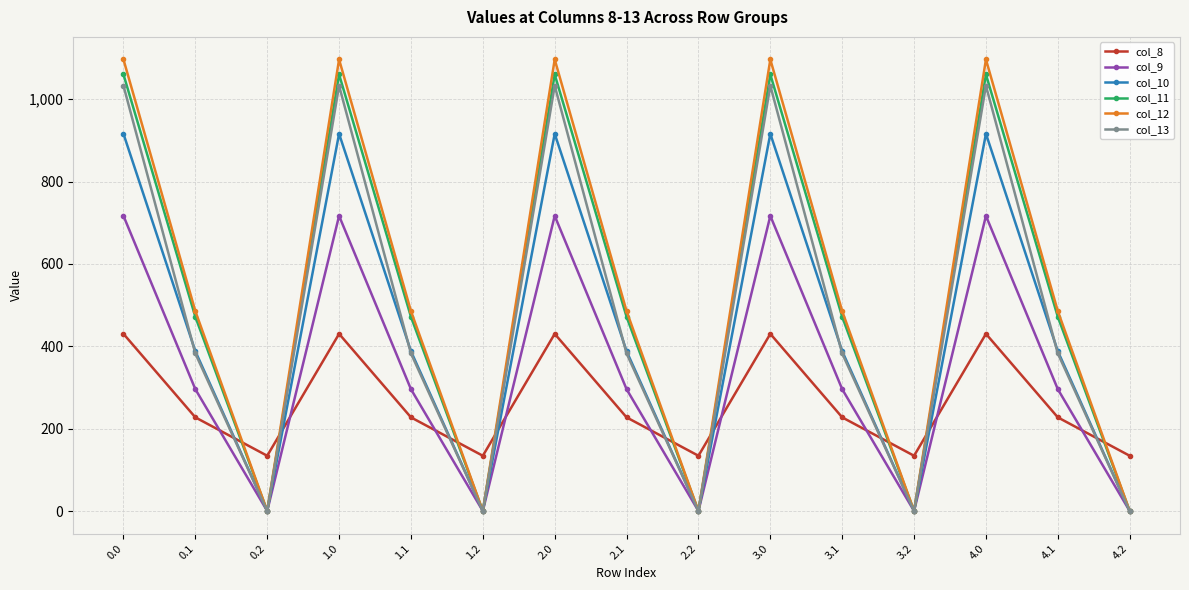

True or false: col_8 has a value of 227.5 at 0.1.

True